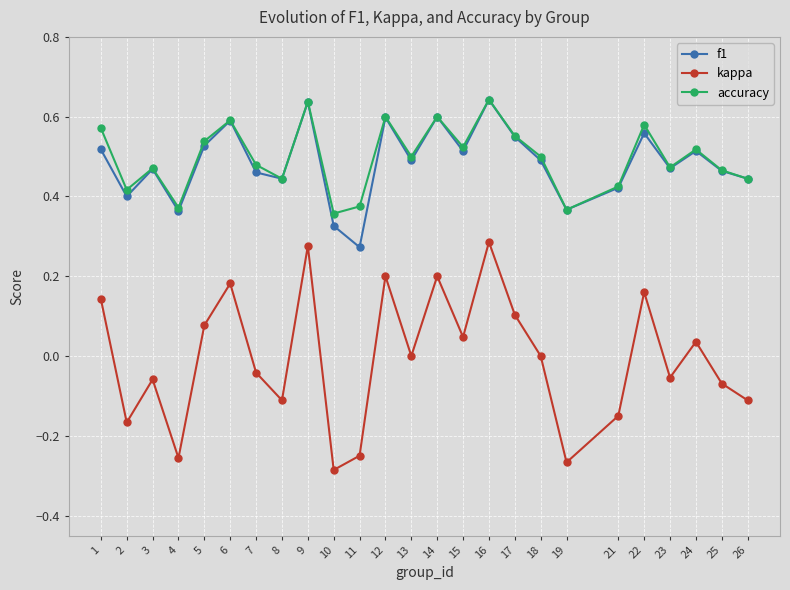

What is the total value across all series at 5?

1.1